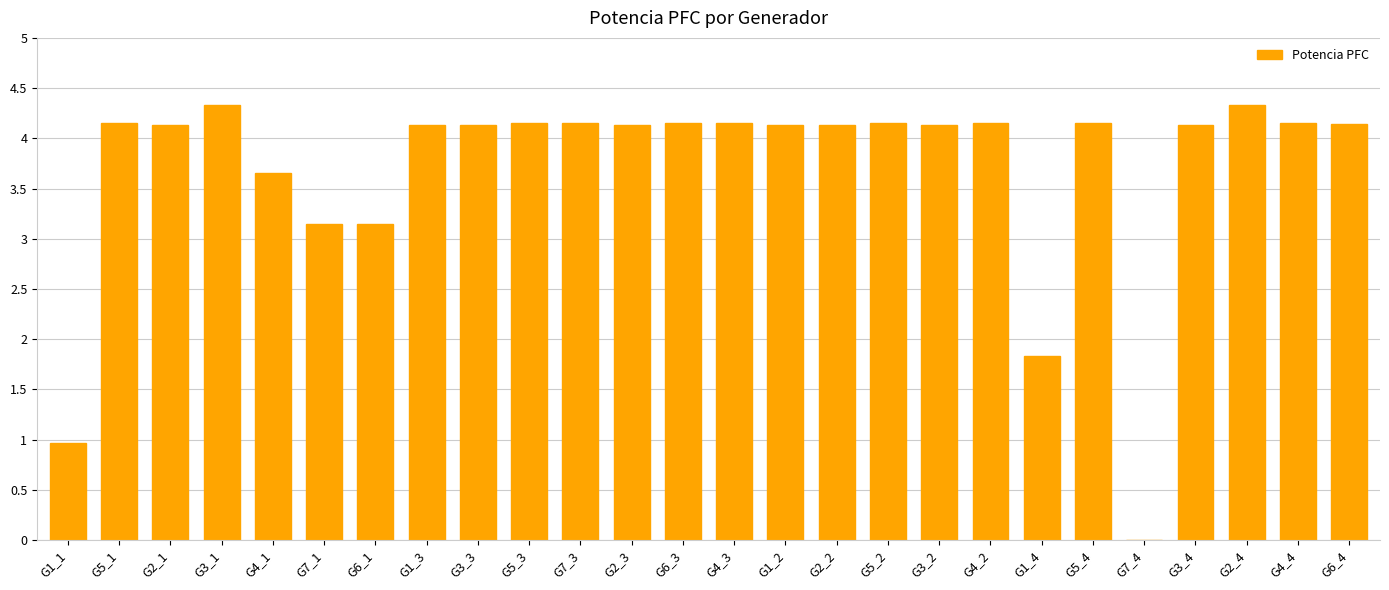

The chart shows a value of 6.9 at G5_4. True or false?

False